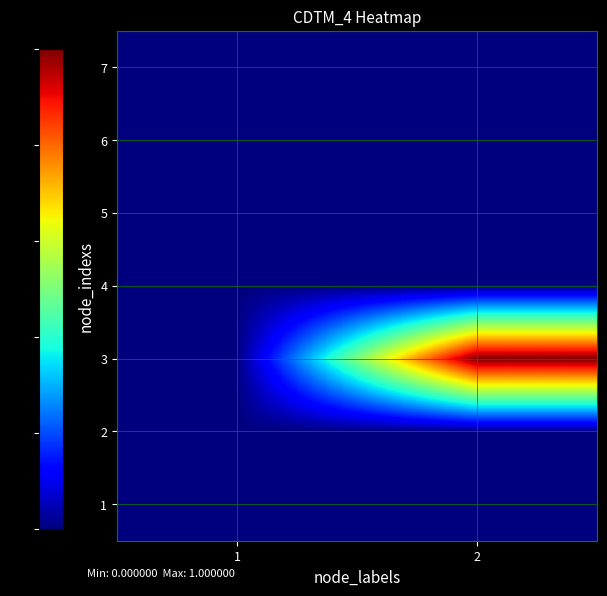

What is the maximum value shown in the chart?

1